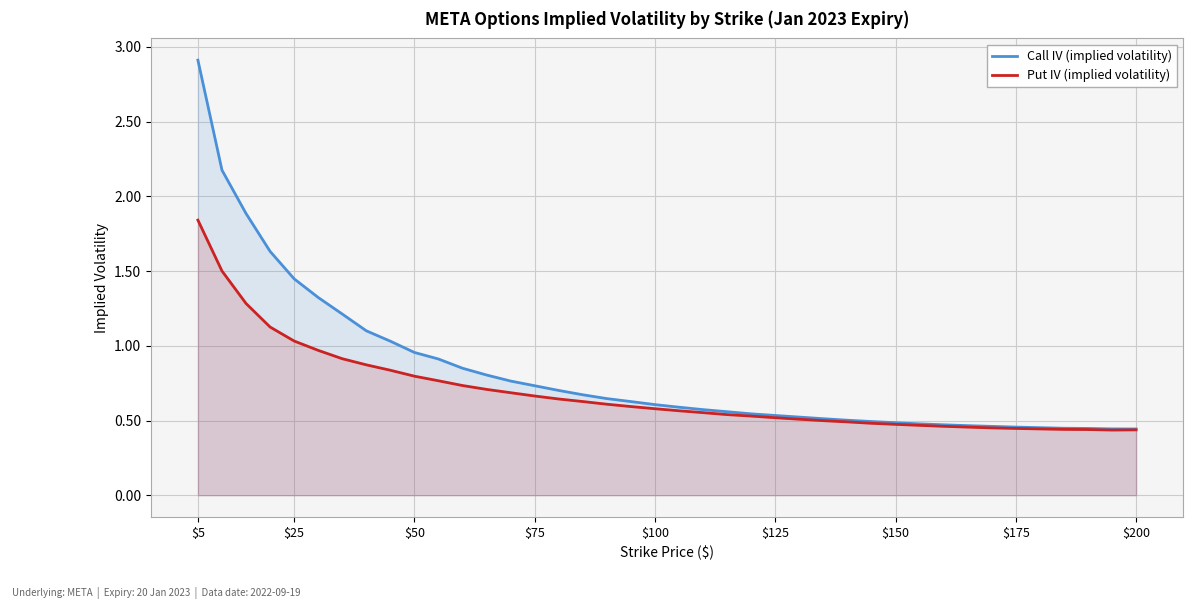

Is it true that Put IV (implied volatility) equals 0.3 at $125?

False